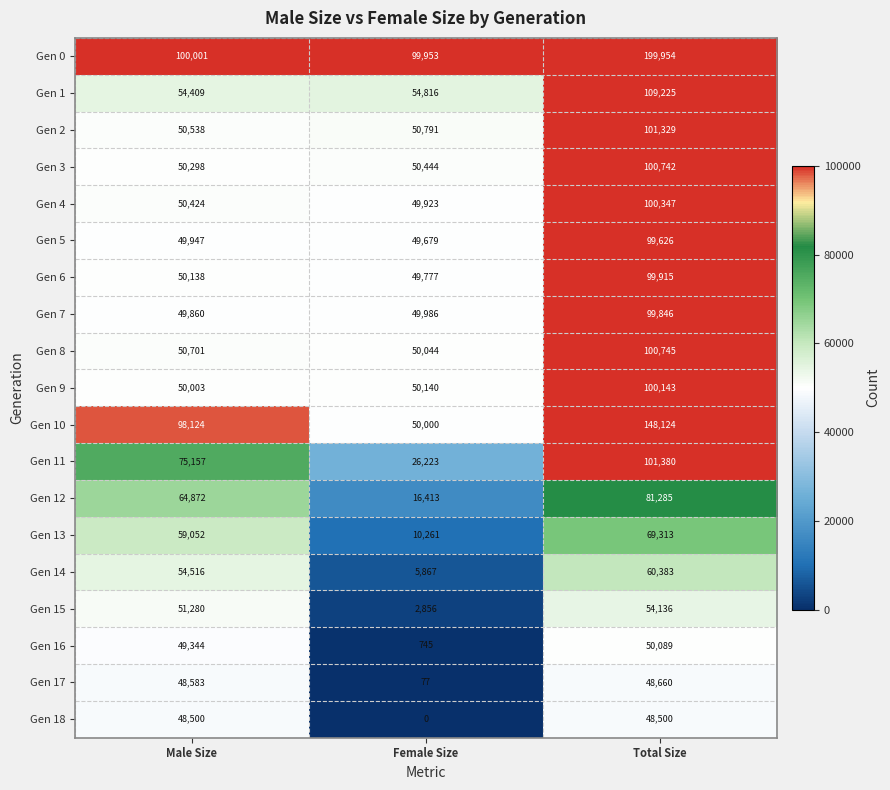

At which label is Gen 12 closest to 48849?

Male Size